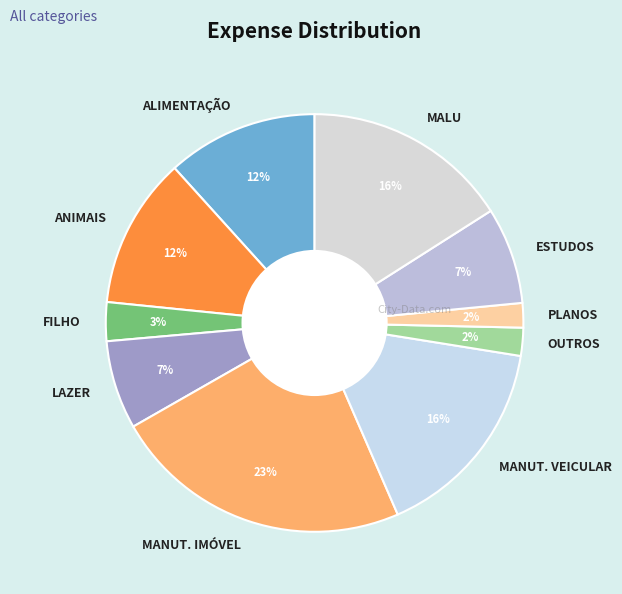

Which category has the biggest portion of the pie?

MANUT. IMÓVEL